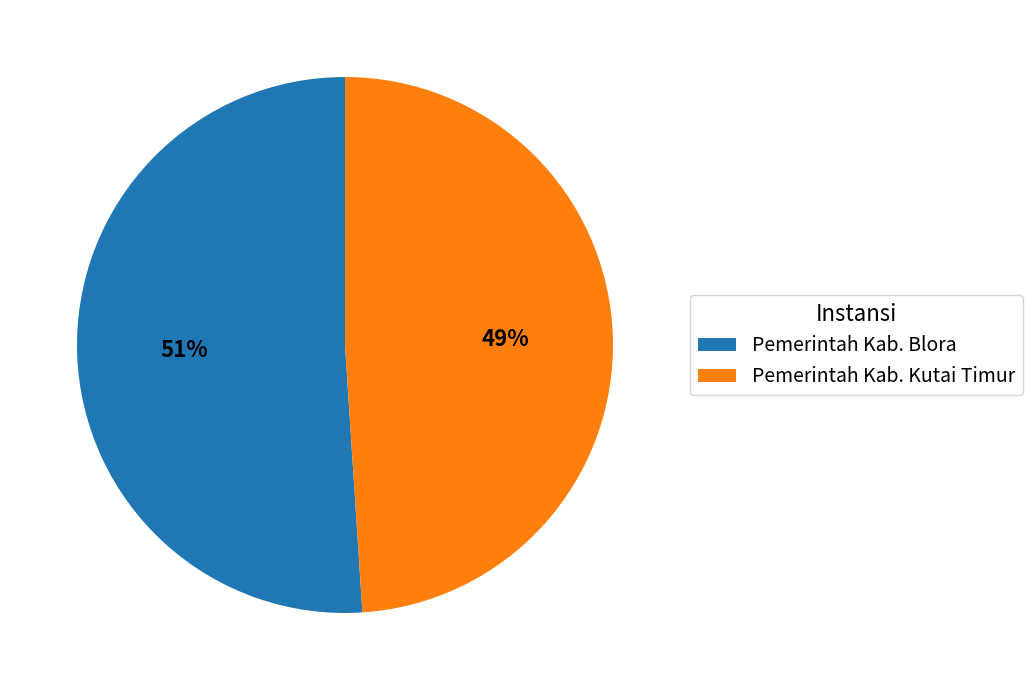

To the nearest percent, what portion does Pemerintah Kab. Blora represent?

51%